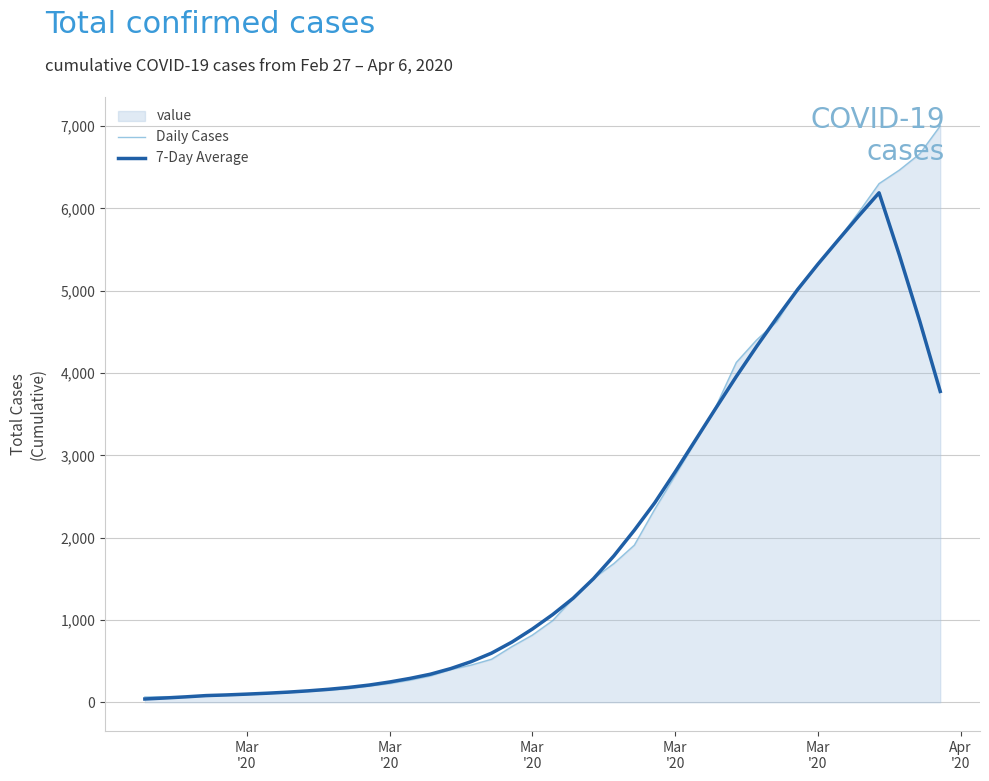

Does the chart display data point markers on the line(s)?

No